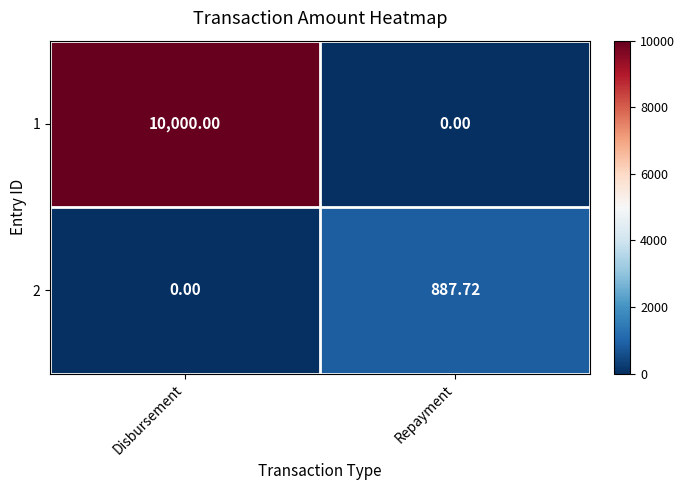

At which label does 2 first exceed 887?

Repayment